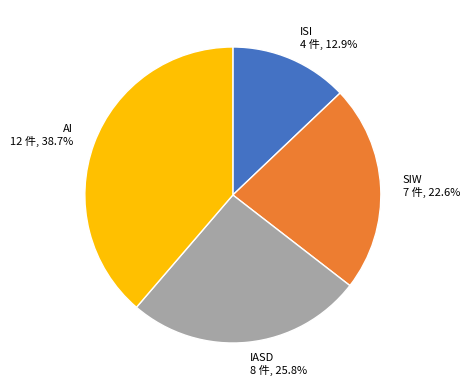

Is there a majority slice in this chart?

No